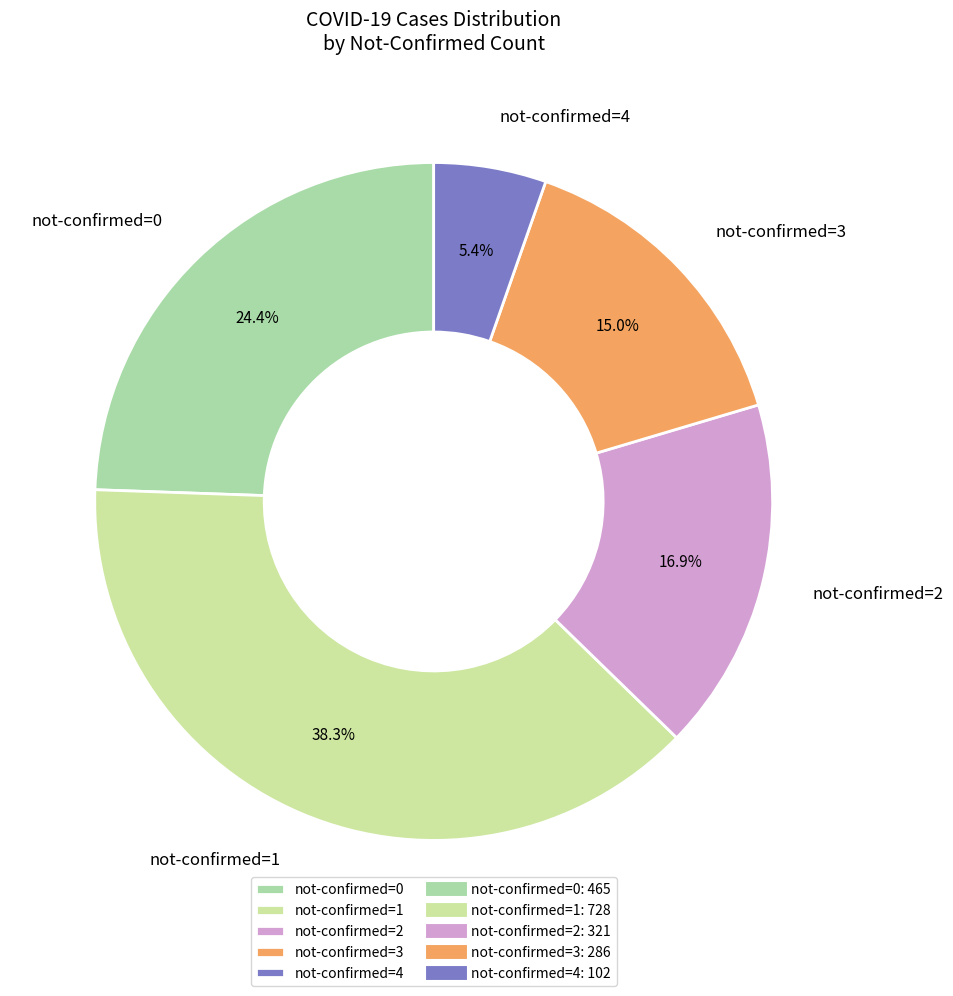

Rank the categories by value from lowest to highest.

not-confirmed=4, not-confirmed=3, not-confirmed=2, not-confirmed=0, not-confirmed=1